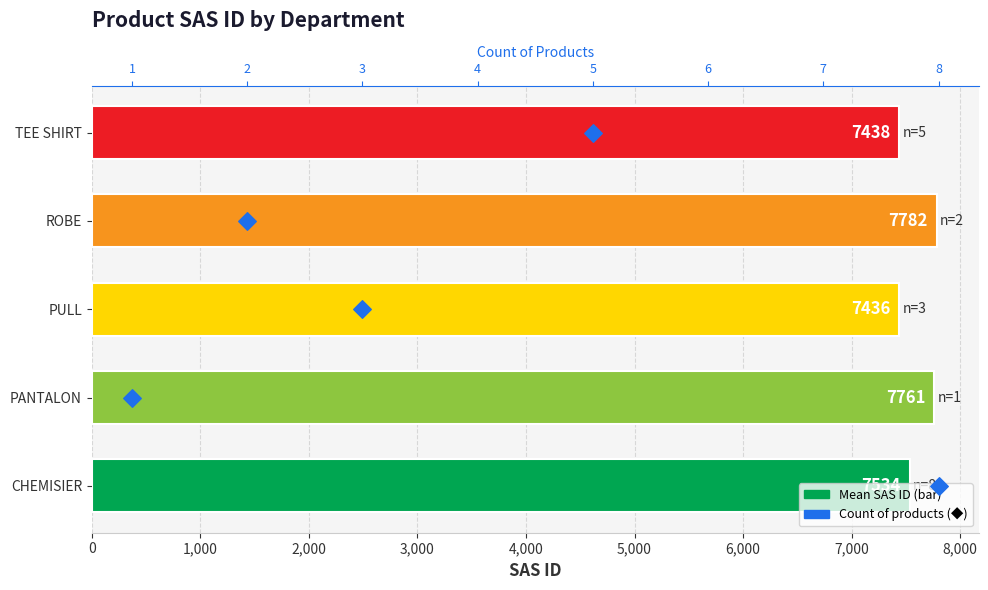

At how many categories does at least one series exceed 4360?

5